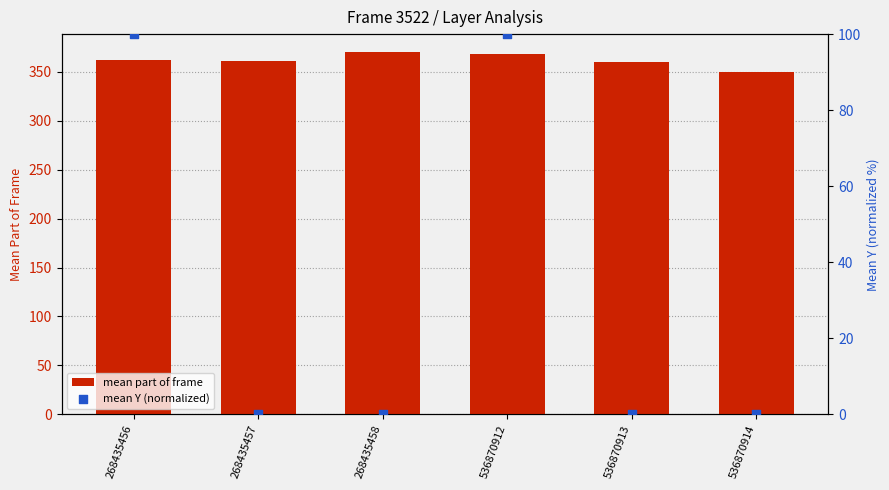

Which series has the largest total across all categories?

mean part of frame